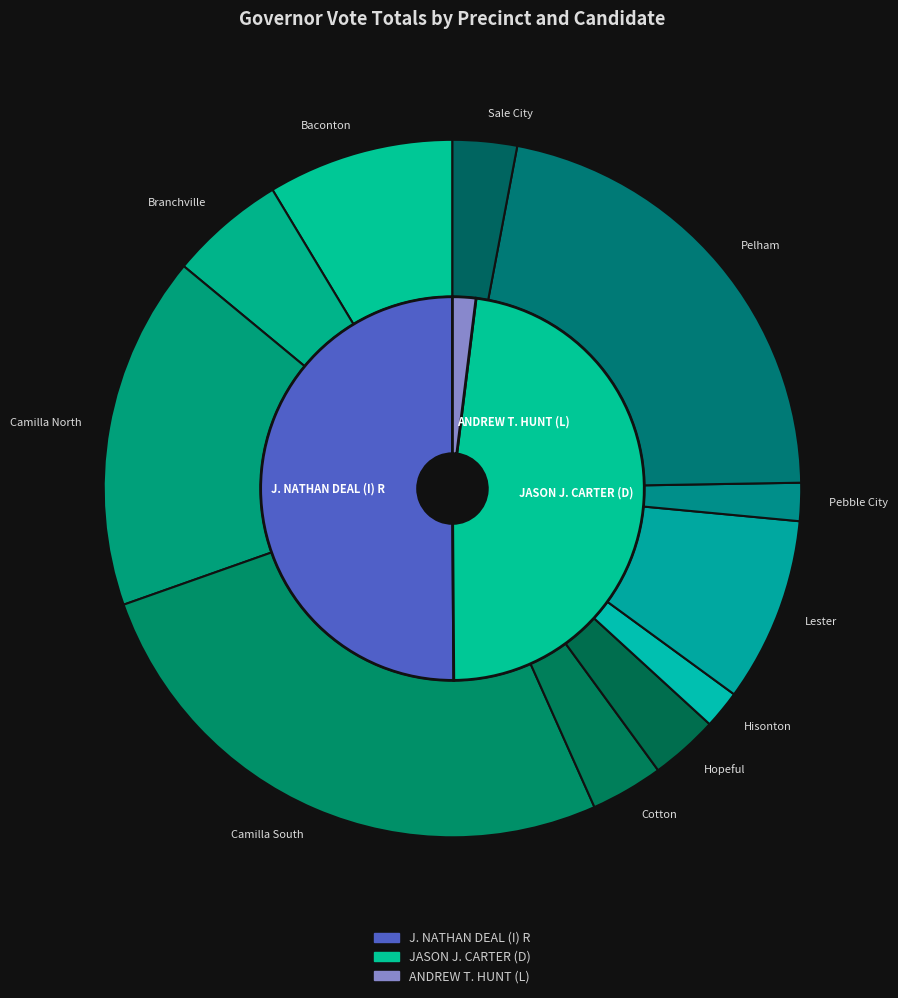

To the nearest percent, what portion does Baconton represent?

8%